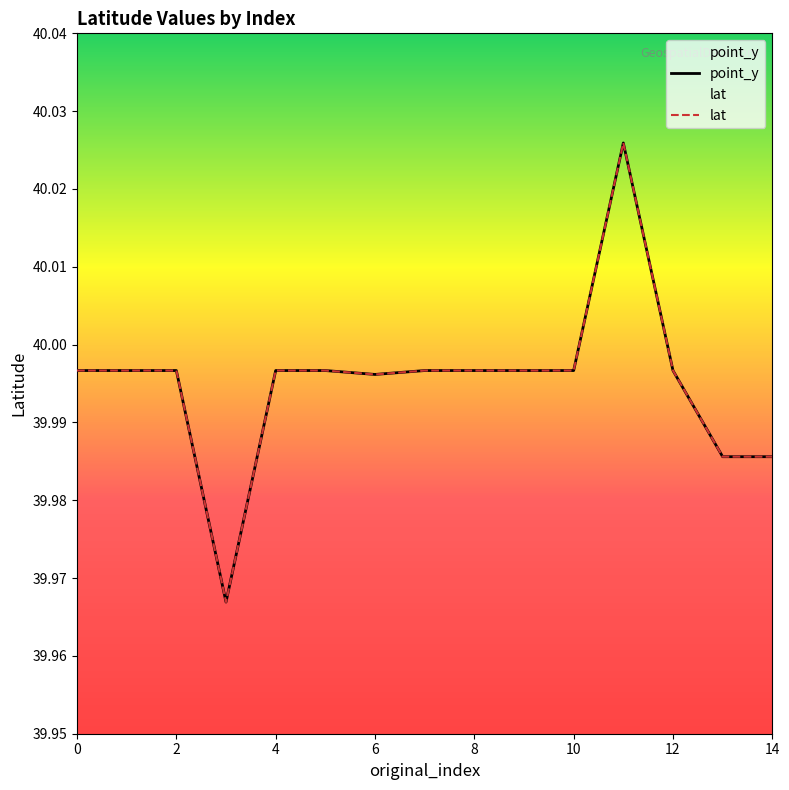

What is the highest value of the point_y series?

40.0